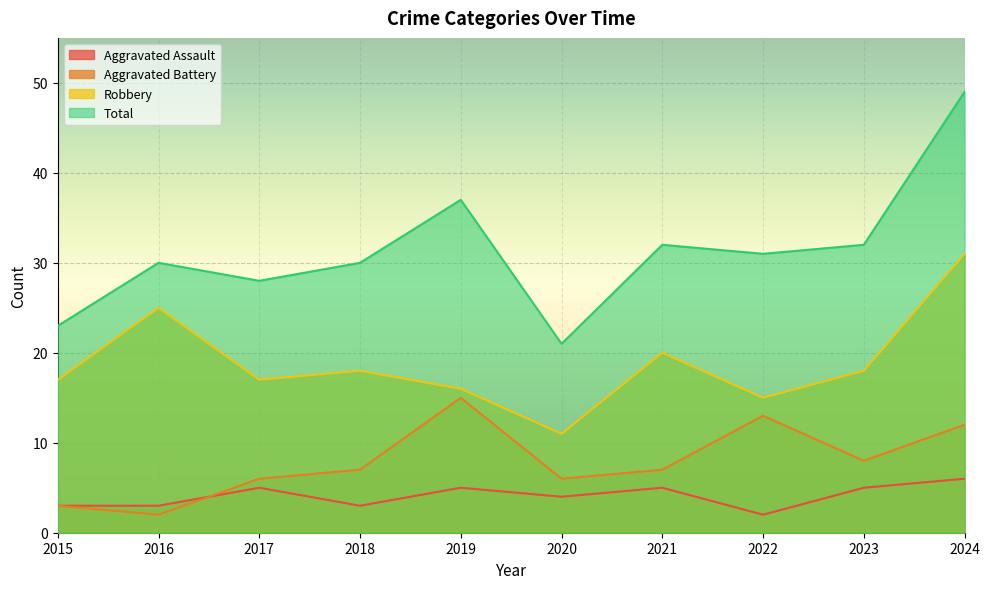

List the series in order of their peak value, lowest first.

Aggravated Assault, Aggravated Battery, Robbery, Total